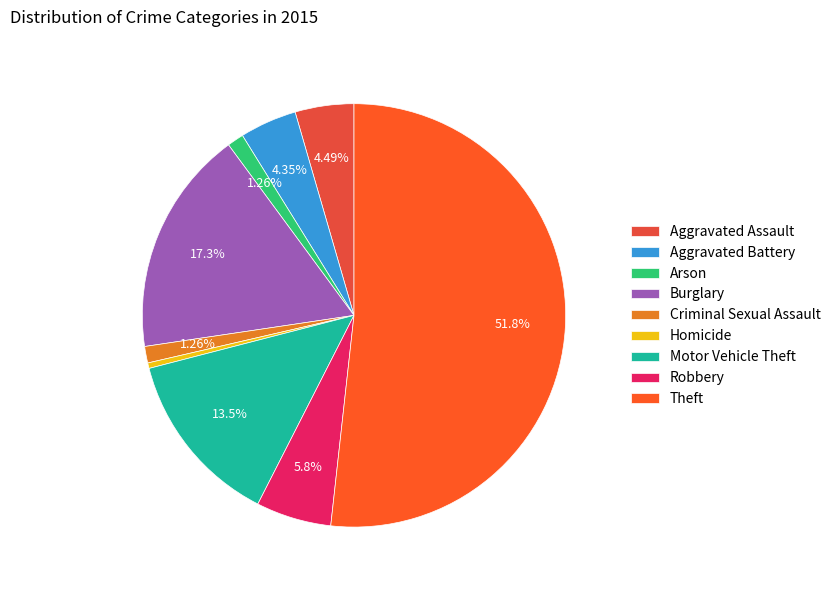

What is the change in value from Aggravated Battery to Motor Vehicle Theft?

+65